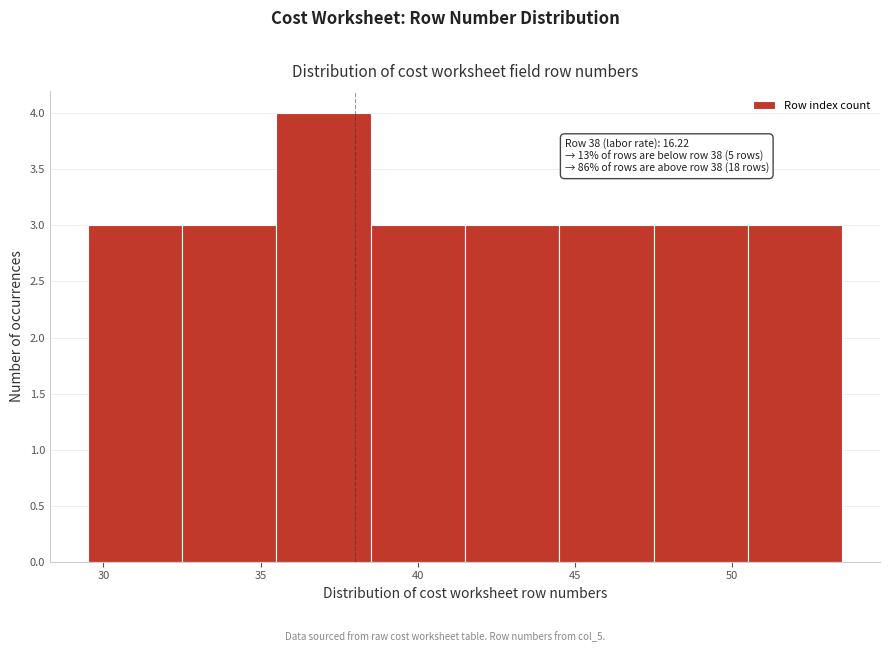

Which range on the x-axis has the tallest bar?

35.5 to 38.5